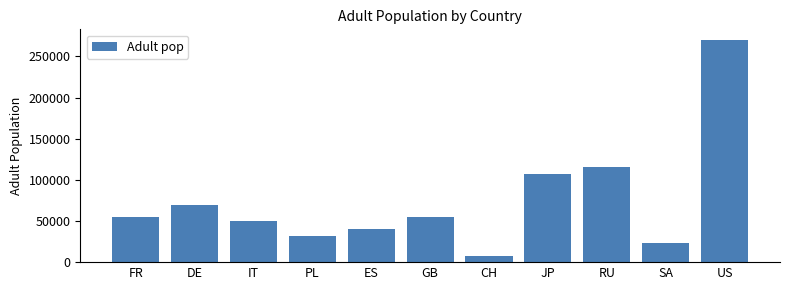

What is the label of the 7th bar from the left?

CH